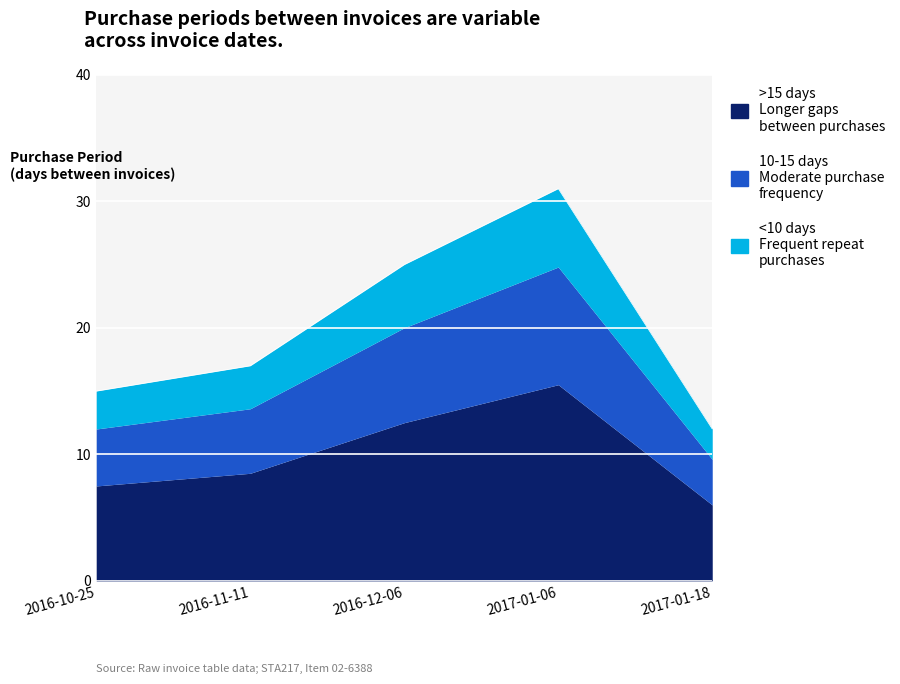

How many values are between 15 and 25?

3